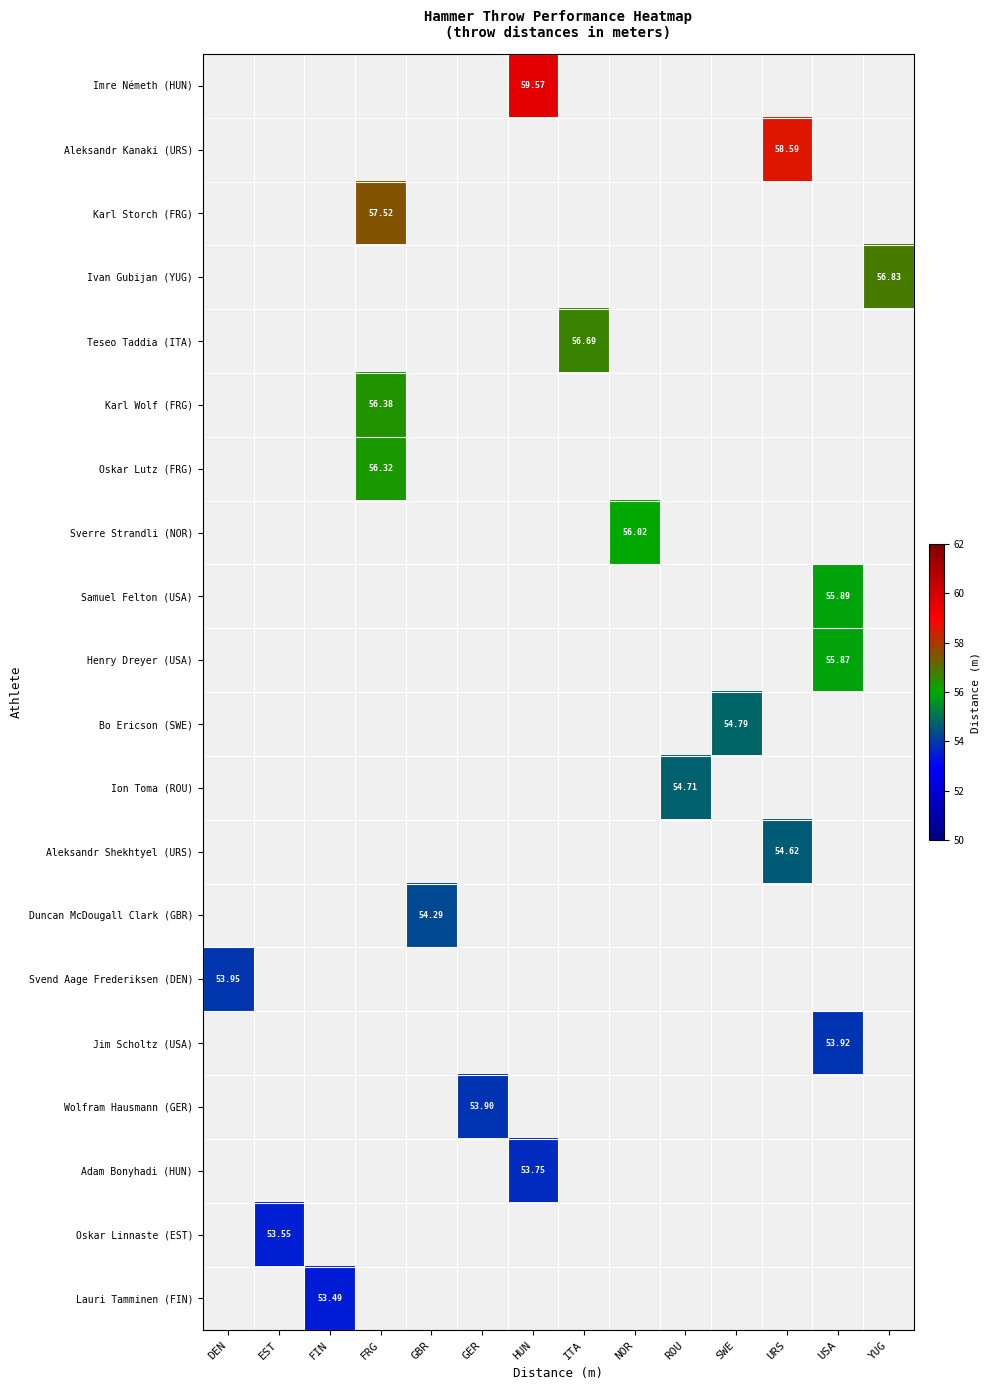

How many data points does each series have?

14